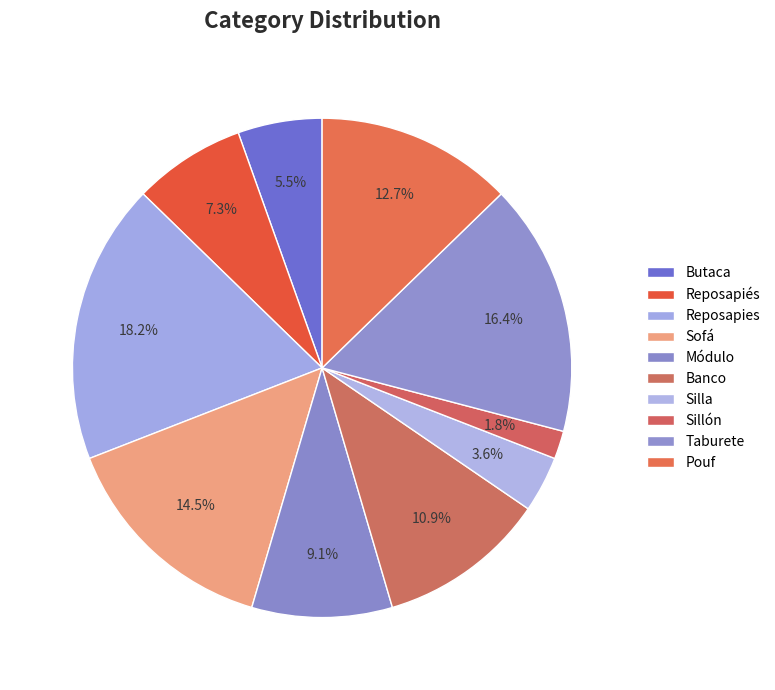

The Módulo slice represents 9% of the pie. True or false?

True